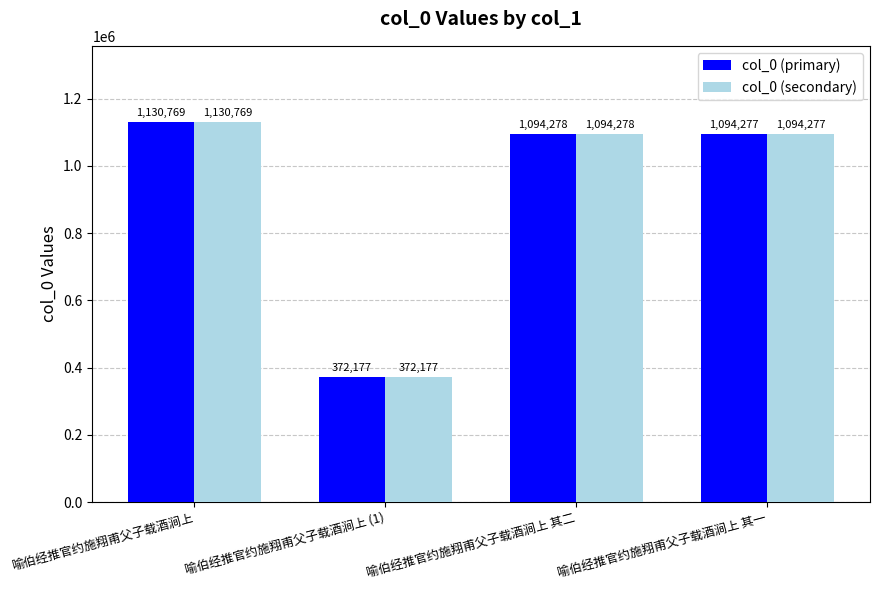

What is the greatest value displayed?

1130769